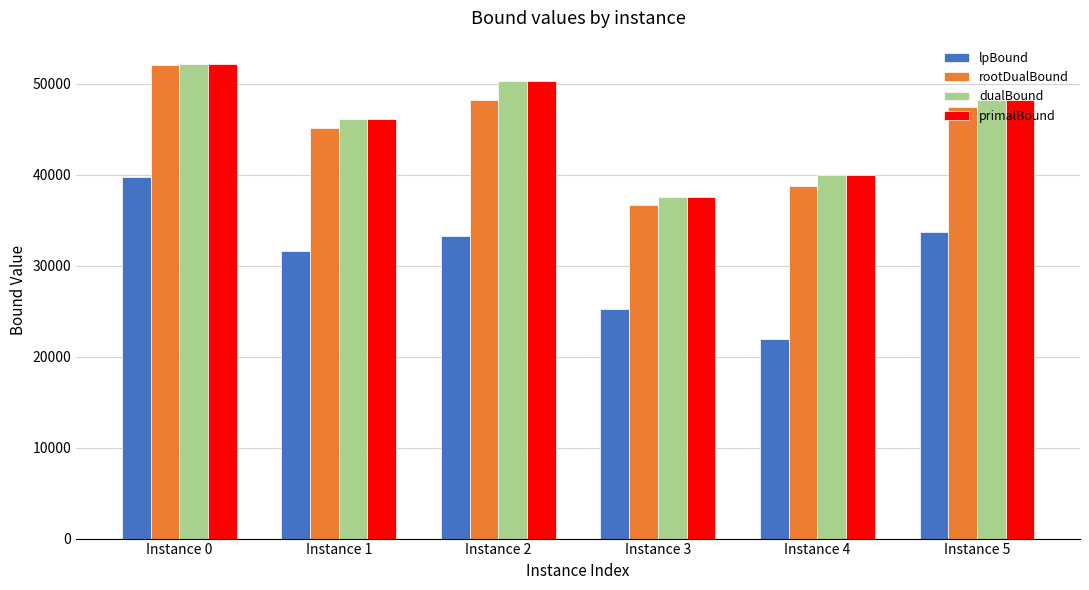

What is the total value across all series at Instance 5?

177719.3